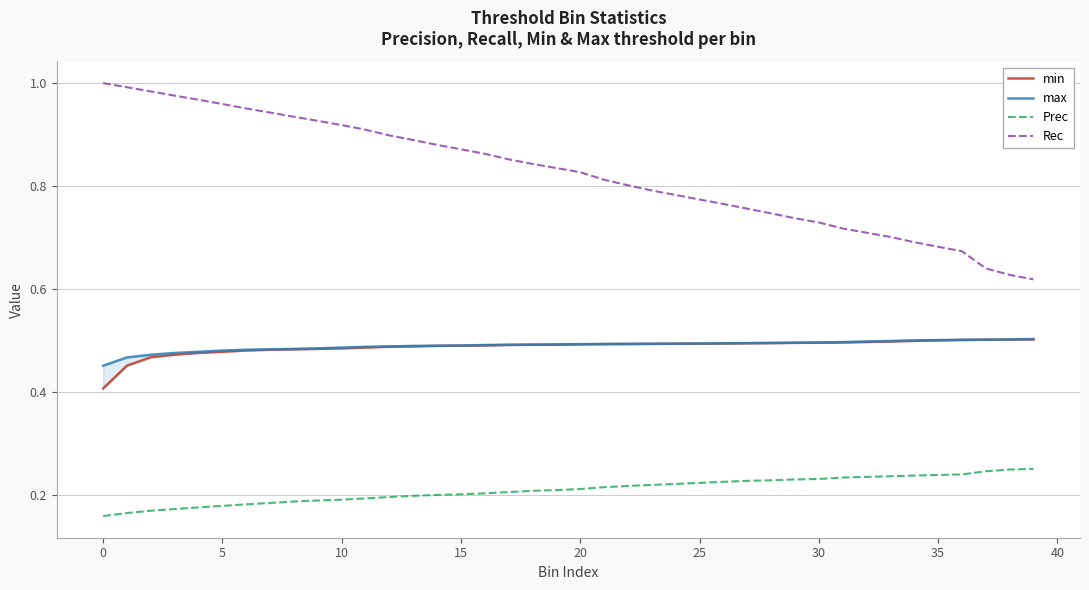

True or false: max and Prec intersect in this chart.

False